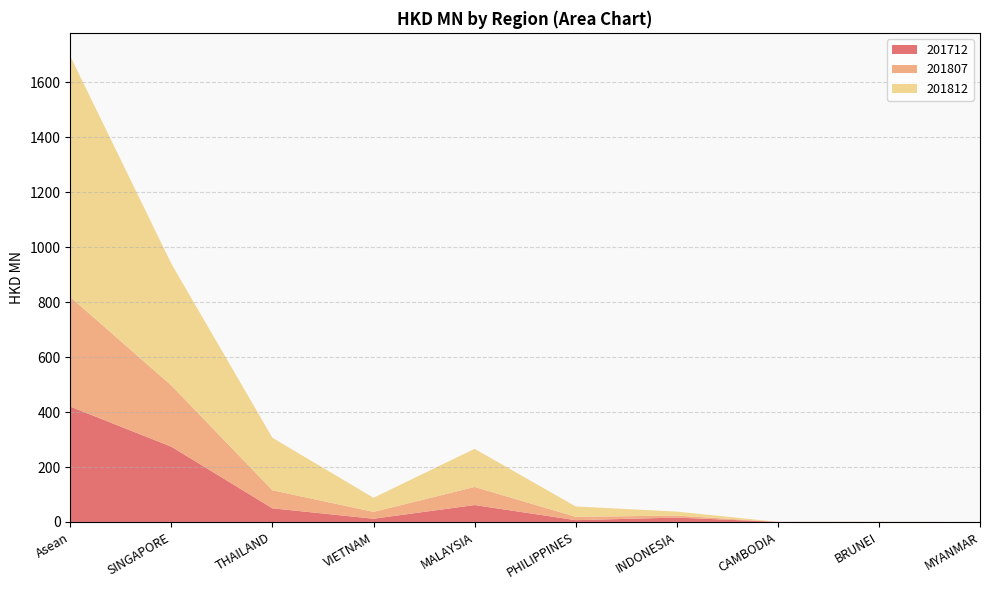

Reading left to right, extract all data points from this chart.

201712: Asean=420.1	SINGAPORE=274.0	THAILAND=49.6	VIETNAM=11.8	MALAYSIA=61.5	PHILIPPINES=6.6	INDONESIA=15.9	CAMBODIA=0.4	BRUNEI=0.3	MYANMAR=0.0
201807: Asean=398.9	SINGAPORE=222.9	THAILAND=65.7	VIETNAM=24.8	MALAYSIA=65.9	PHILIPPINES=12.2	INDONESIA=7.2	CAMBODIA=0.0	BRUNEI=0.1	MYANMAR=0.0
201812: Asean=876.9	SINGAPORE=443.2	THAILAND=191.1	VIETNAM=51.4	MALAYSIA=138.8	PHILIPPINES=37.7	INDONESIA=14.6	CAMBODIA=0.0	BRUNEI=0.1	MYANMAR=0.0